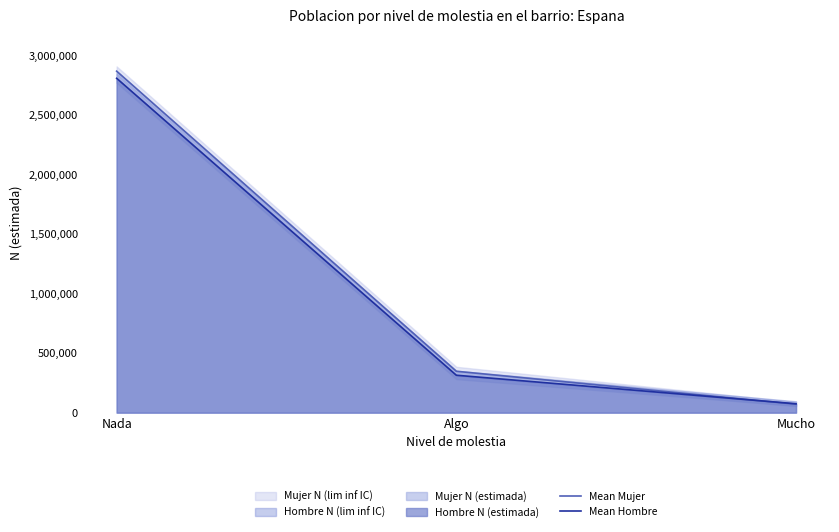

The Mean Hombre series shows 103773 at Mucho. True or false?

False